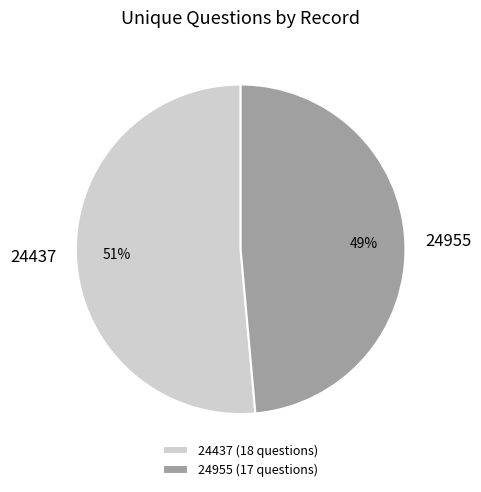

Is the sum of 24955 and 24437 greater than half?

Yes